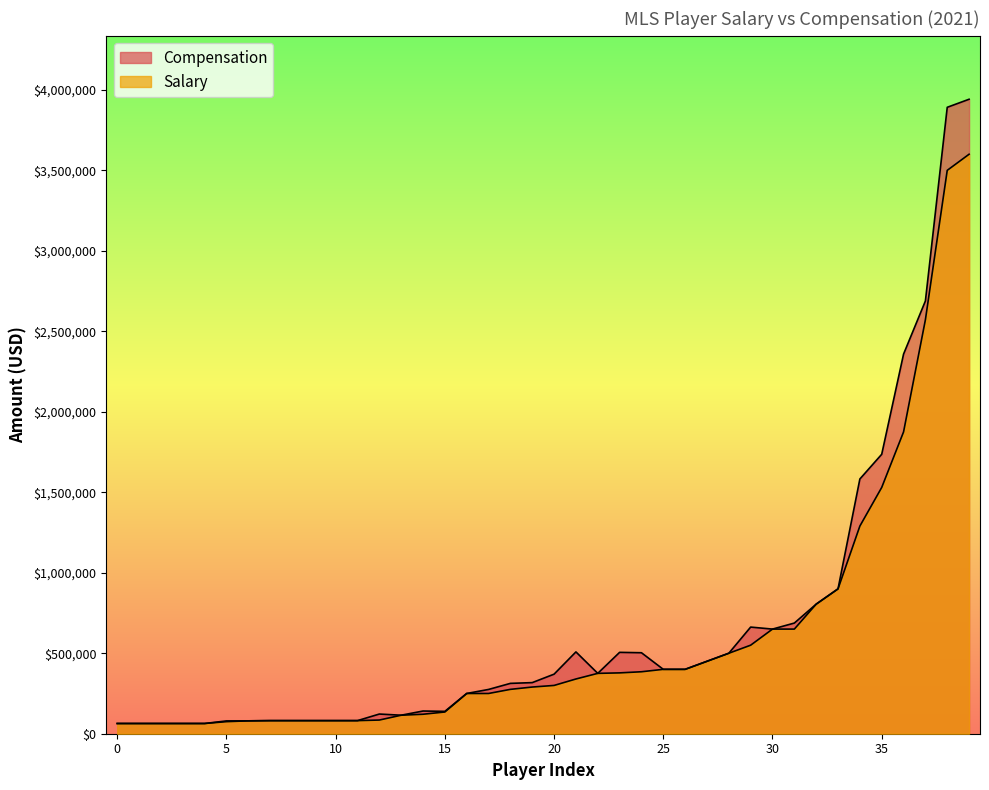

Which series has the largest total across all categories?

Compensation